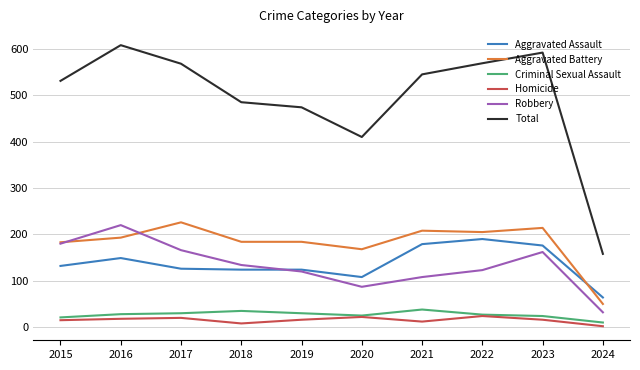

True or false: Homicide and Total cross at least once.

False